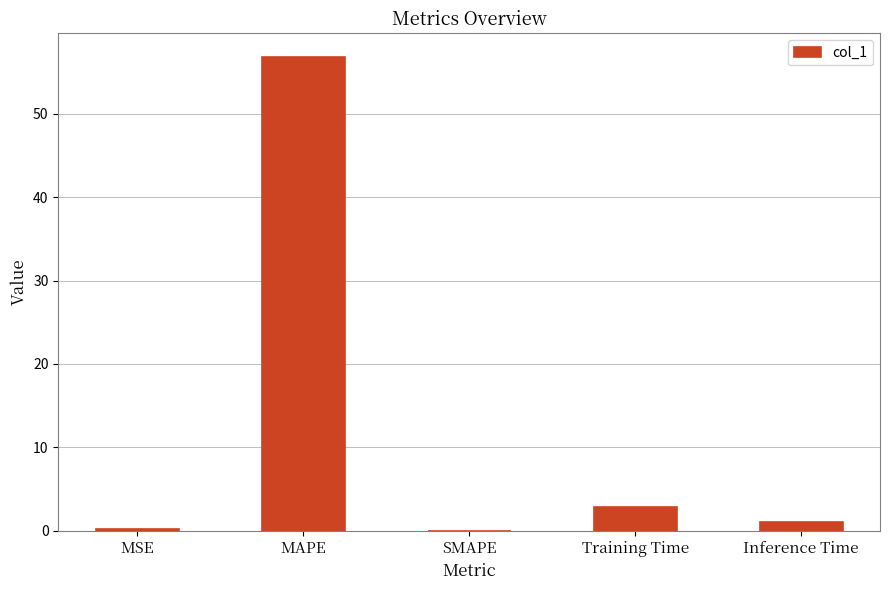

At which label is the value closest to 28?

Training Time